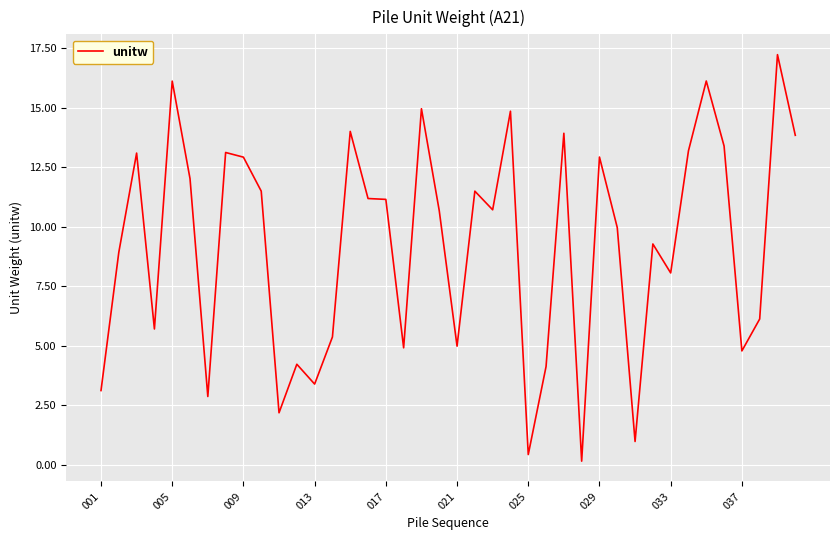

What is the difference between the maximum and minimum values?

17.1